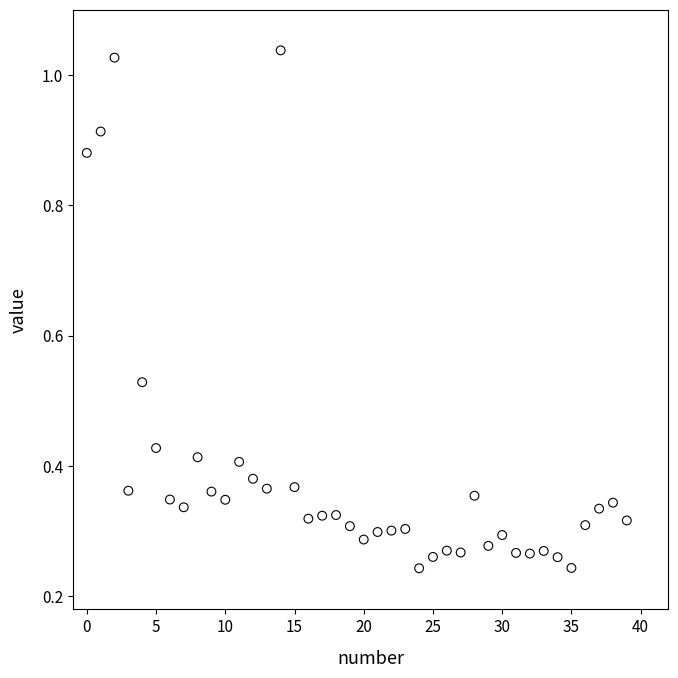

What is the range of Y values (max minus min)?

0.8